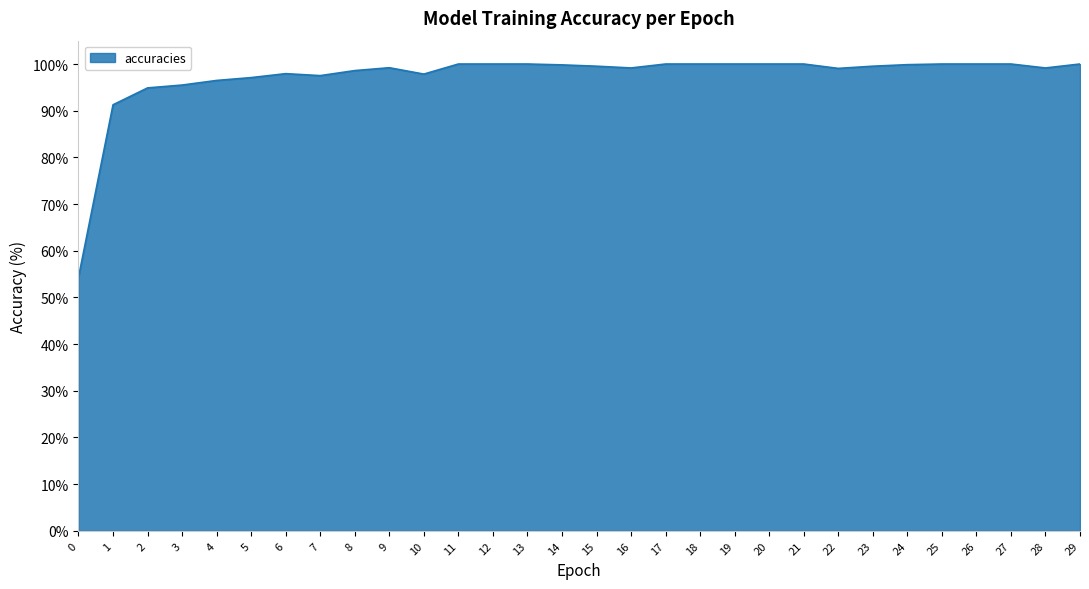

Between 7 and 3, which is larger?

7